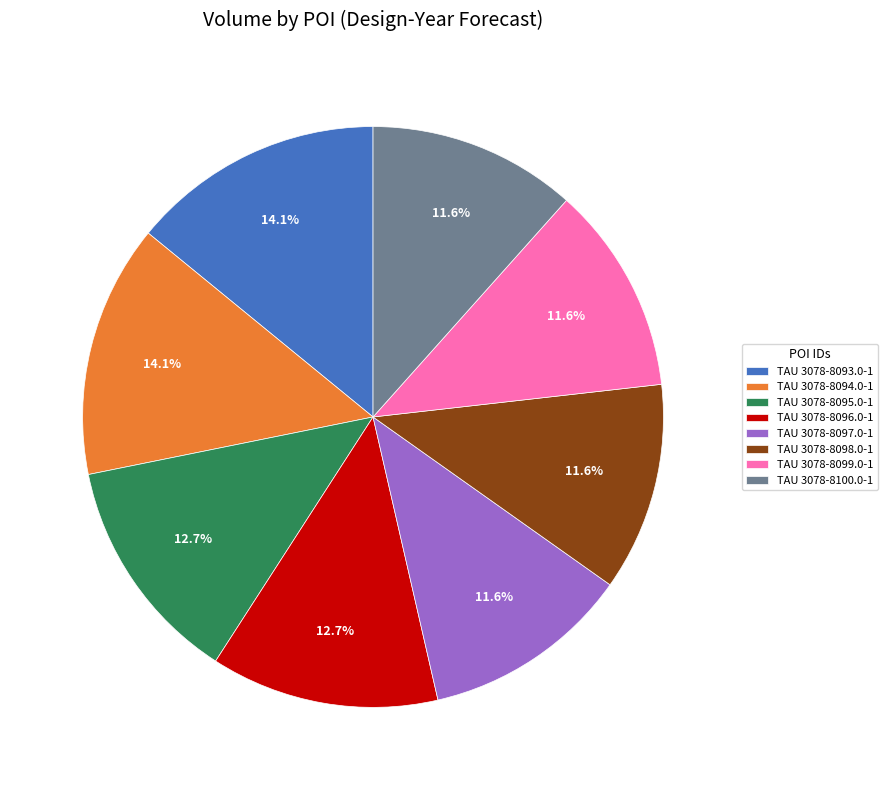

Combined, what portion of the pie is TAU 3078-8096.0-1 and TAU 3078-8097.0-1?

24.3%